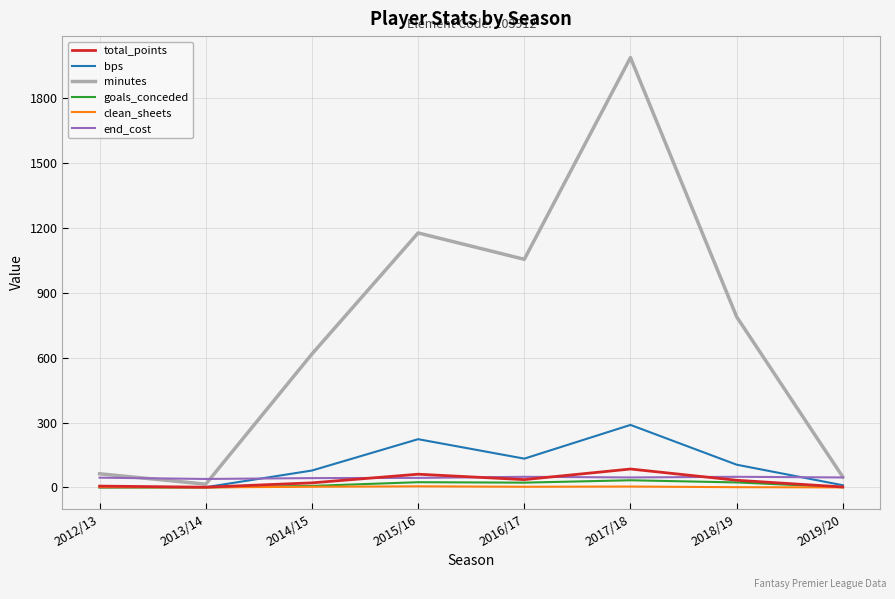

Which series has the largest total across all categories?

minutes